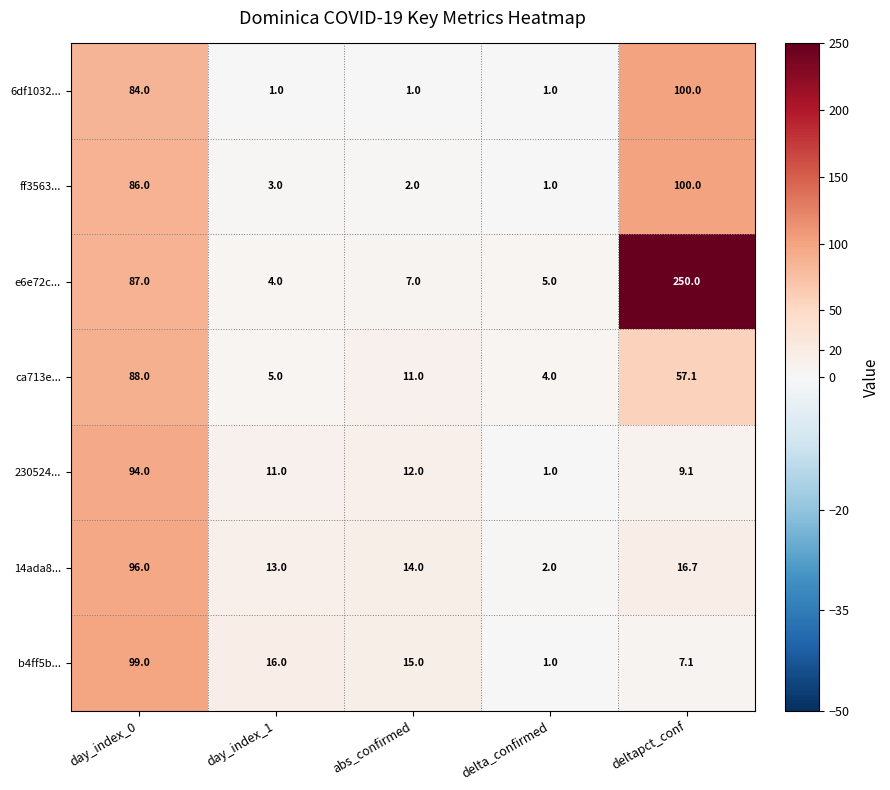

What is the spread (max minus min) of values at delta_confirmed?

4.0